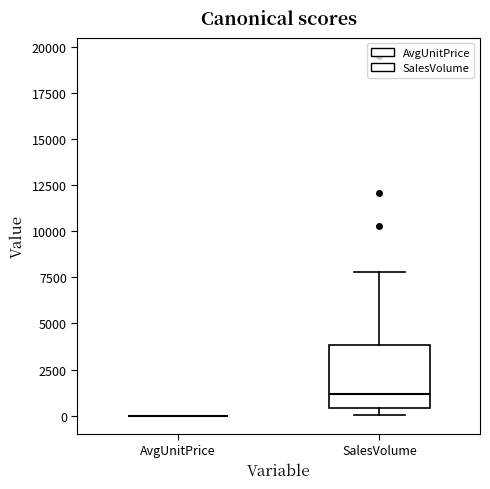

Reading left to right, transcribe this box plot: for each box, give where its median line is, the range the box spans, and where its two whiskers end, as read against the y-axis. The values are not printed on the chart, so give them approximately, as read against the axis.

AvgUnitPrice: box collapsed to a line at 0, whiskers 0 to 0
SalesVolume: median 1000, box 500 to 4000, whiskers 0 to 8000